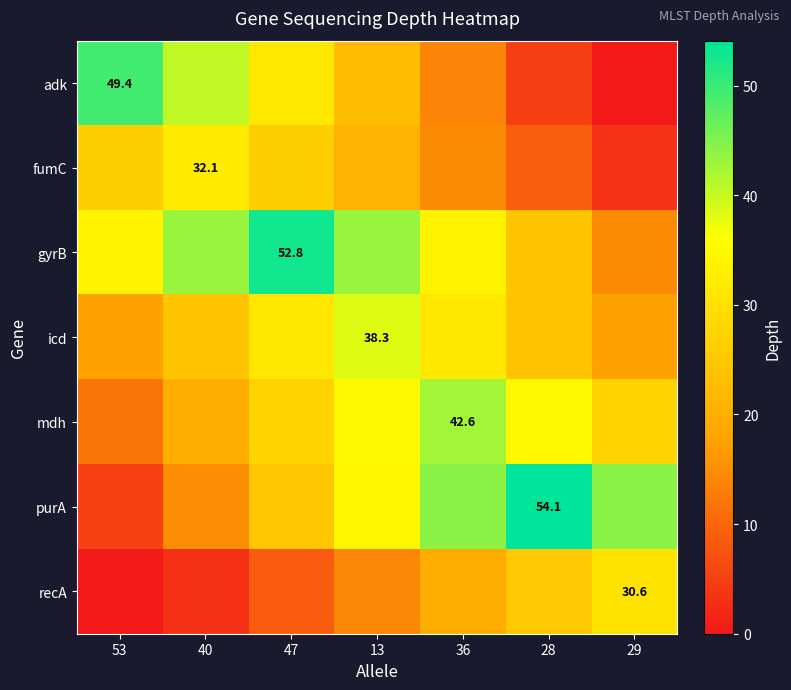

At which category is the sum across all series the highest?

13